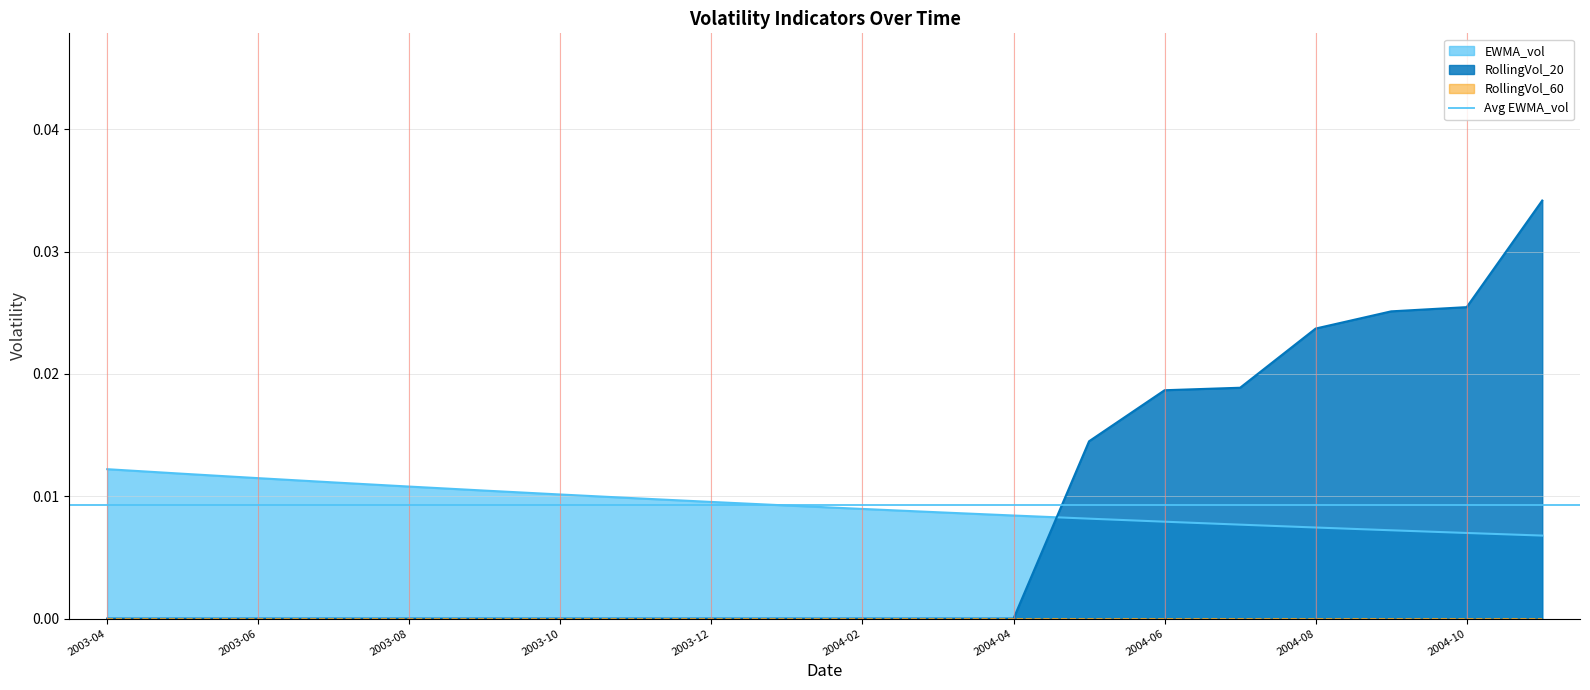

True or false: EWMA_vol has more than 1 points higher than both neighbors.

False